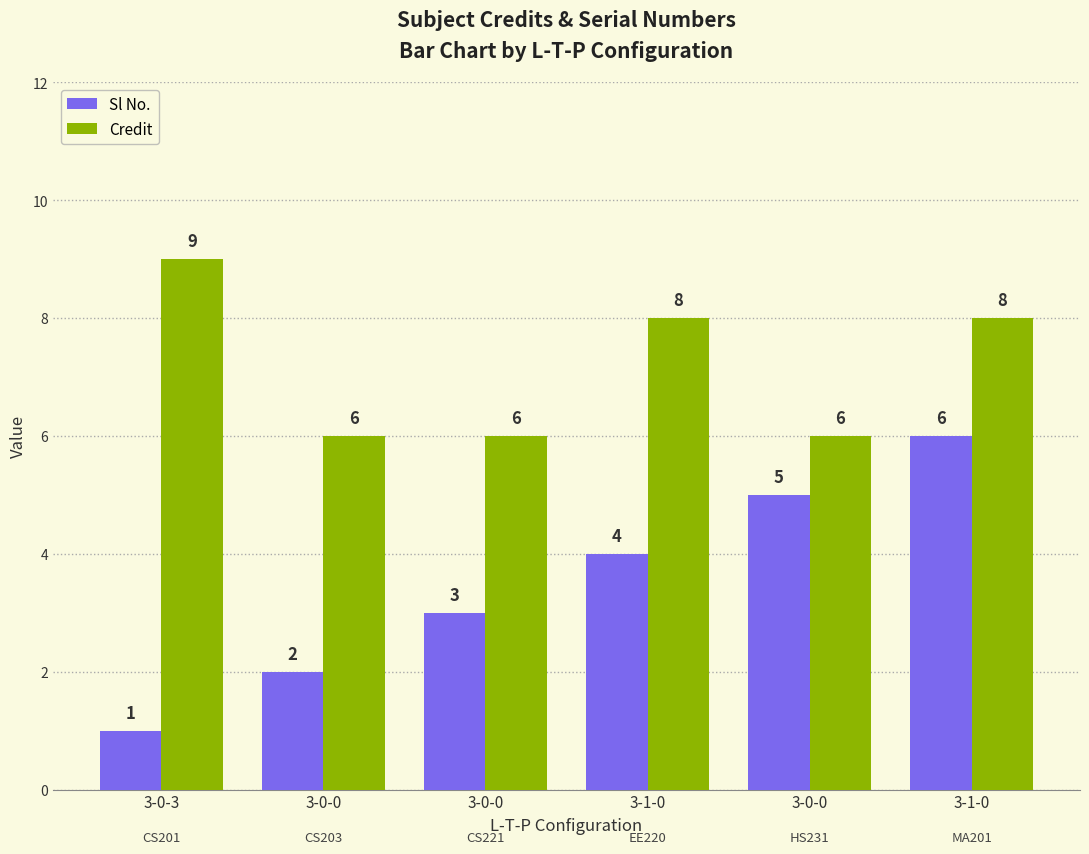

Count the number of data series in this chart.

2